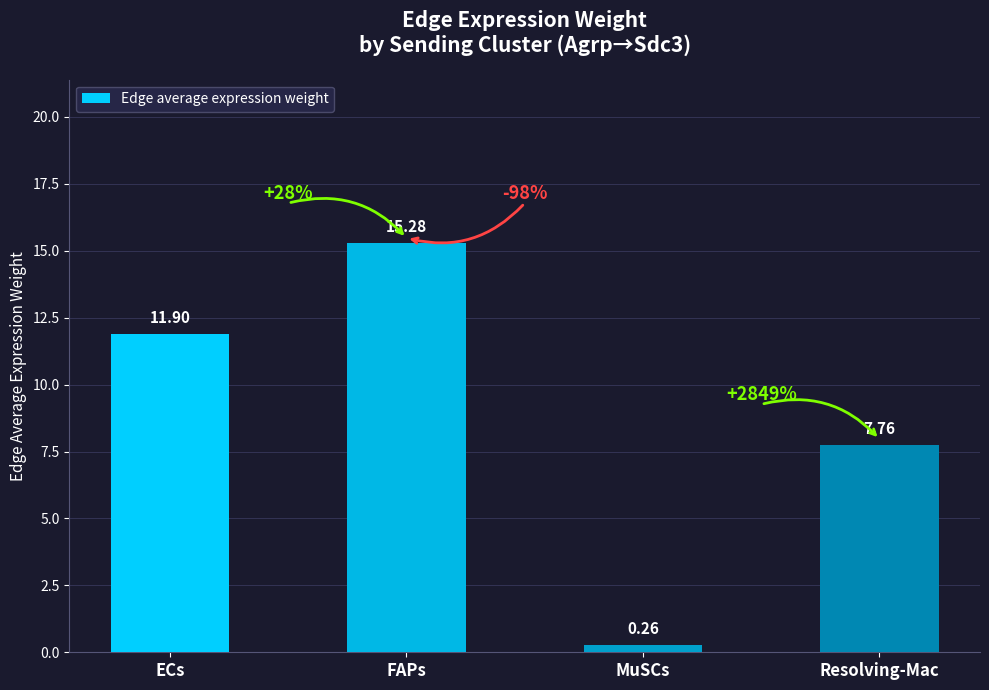

What is the difference between the values at FAPs and Resolving-Mac?

7.5